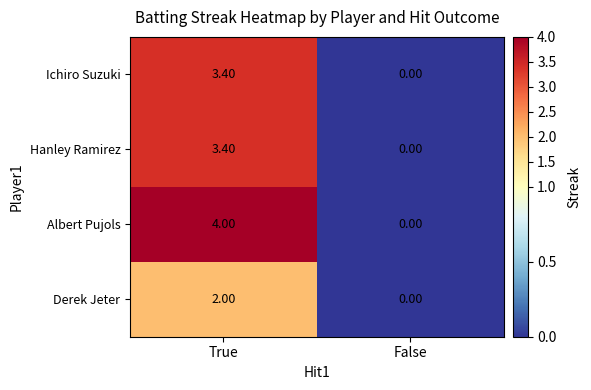

Which category has the highest value across all series?

True